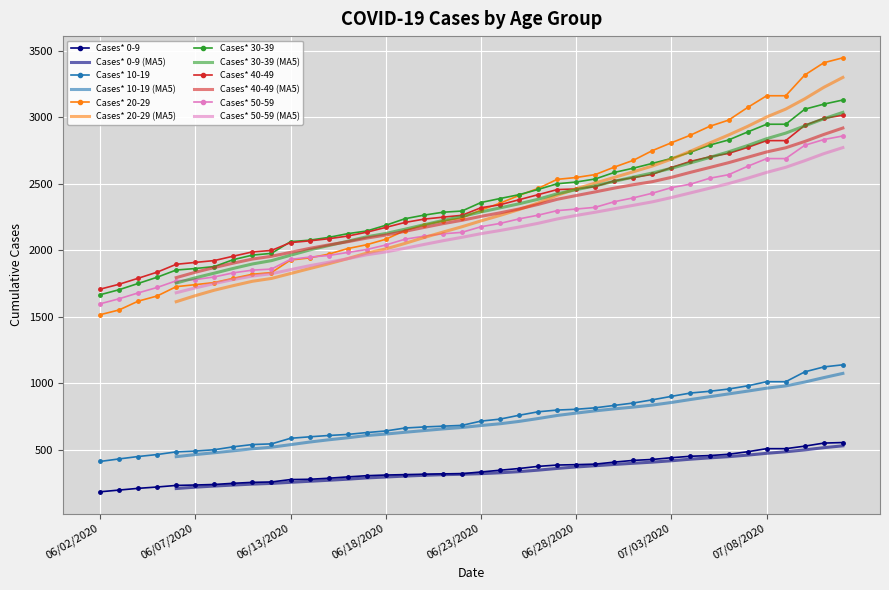

Reading left to right, transcribe all the data shown in this chart.

Cases* 0-9: 186	199	212	222	234	237	241	250	257	260	278	280	288	298	307	312	315	318	321	322	335	348	361	377	387	390	394	409	422	429	442	453	458	468	487	510	510	529	552	556
Cases* 10-19: 414	433	451	466	486	492	502	524	541	546	588	599	609	617	631	643	665	673	679	685	717	732	761	787	800	806	817	835	853	877	903	928	941	958	982	1013	1013	1087	1124	1140
Cases* 20-29: 1516	1552	1618	1657	1727	1742	1758	1790	1820	1833	1927	1943	1971	2013	2042	2083	2148	2191	2220	2243	2303	2354	2412	2465	2533	2547	2569	2625	2676	2749	2808	2865	2931	2978	3073	3161	3161	3317	3409	3446
Cases* 30-39: 1666	1704	1751	1798	1852	1863	1878	1930	1964	1977	2065	2076	2097	2125	2145	2188	2237	2264	2286	2295	2359	2389	2418	2457	2500	2513	2536	2585	2617	2653	2690	2737	2790	2829	2889	2947	2947	3060	3098	3129
Cases* 40-49: 1708	1745	1790	1836	1895	1909	1923	1956	1988	1999	2058	2071	2087	2107	2136	2172	2209	2234	2249	2263	2320	2342	2380	2418	2456	2461	2479	2522	2546	2571	2622	2668	2702	2728	2773	2824	2824	2939	2991	3015
Cases* 50-59: 1598	1636	1680	1721	1771	1780	1800	1831	1851	1859	1932	1949	1961	1984	2006	2040	2083	2106	2124	2135	2177	2202	2236	2264	2298	2310	2323	2365	2394	2429	2471	2497	2541	2568	2631	2689	2689	2789	2832	2859